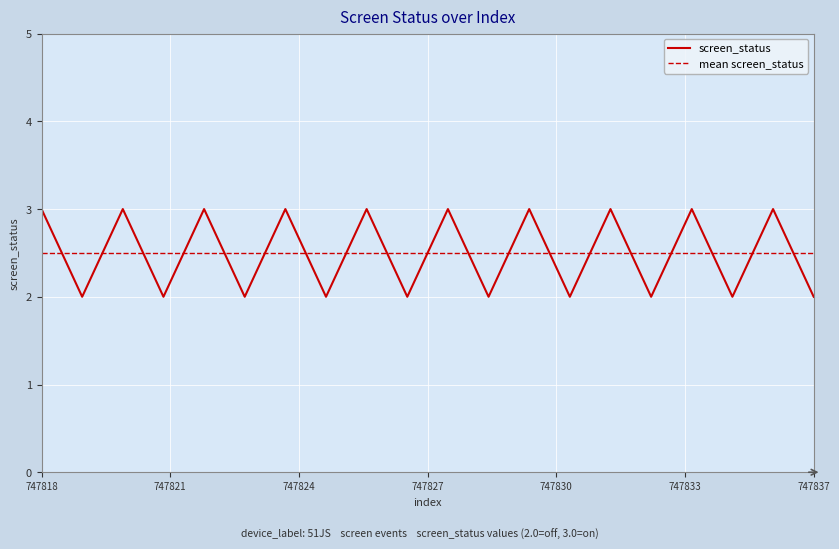

List the labels in order of value, largest first.

747818, 747820, 747822, 747824, 747826, 747828, 747830, 747832, 747834, 747836, 747819, 747821, 747823, 747825, 747827, 747829, 747831, 747833, 747835, 747837